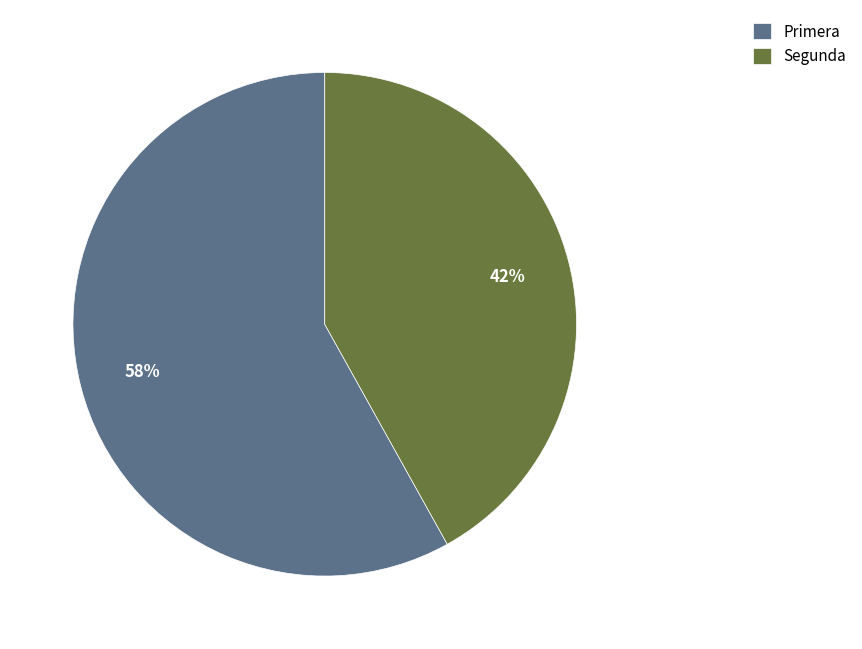

How many slices are in this pie chart?

2